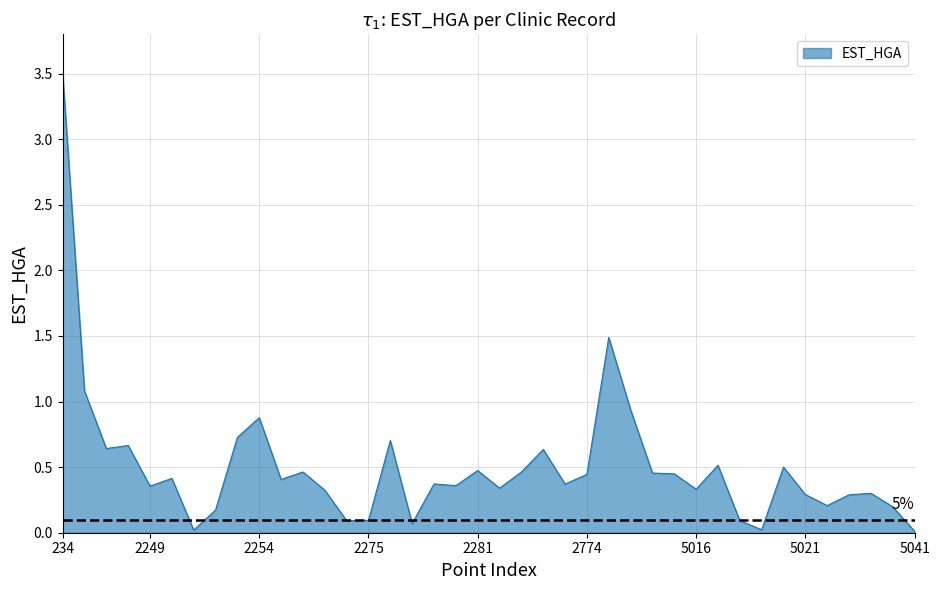

What is the greatest value displayed?

3.5